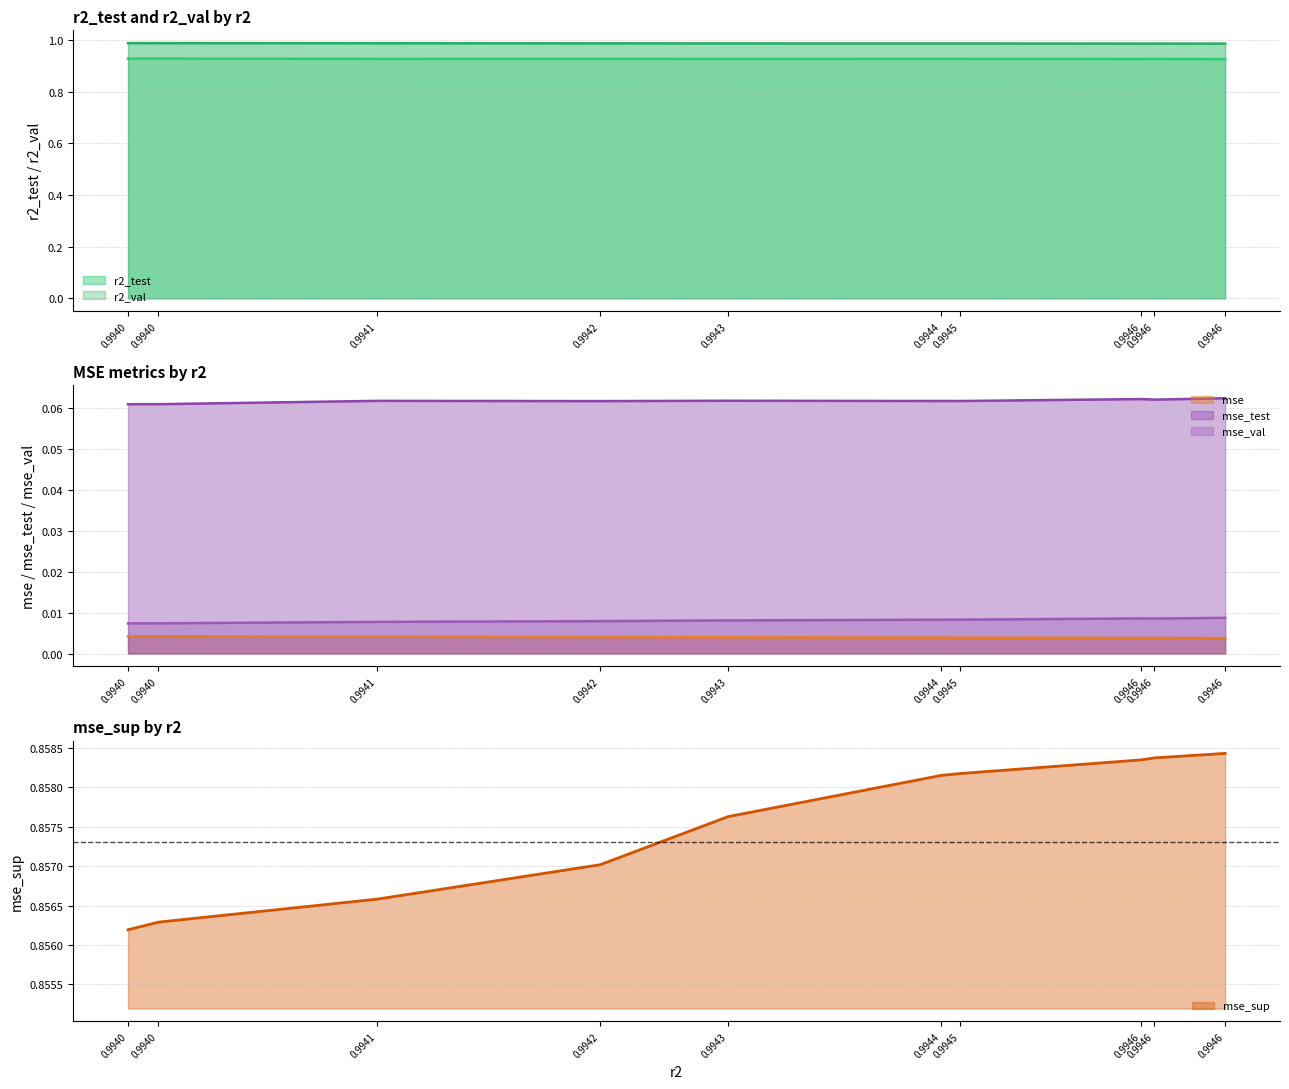

True or false: mse_val has more than 1 interior local peaks.

False